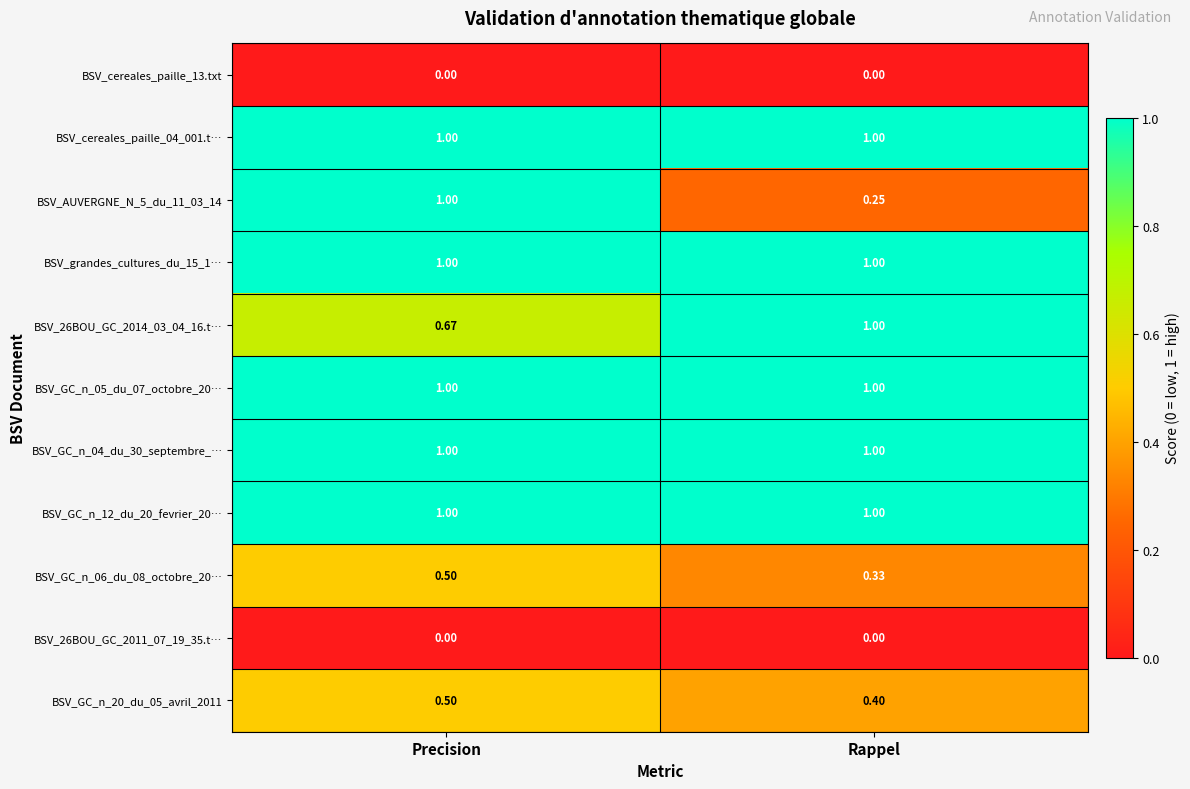

List the labels in order of BSV_GC_n_06_du_08_octobre_20… value, largest first.

Precision, Rappel